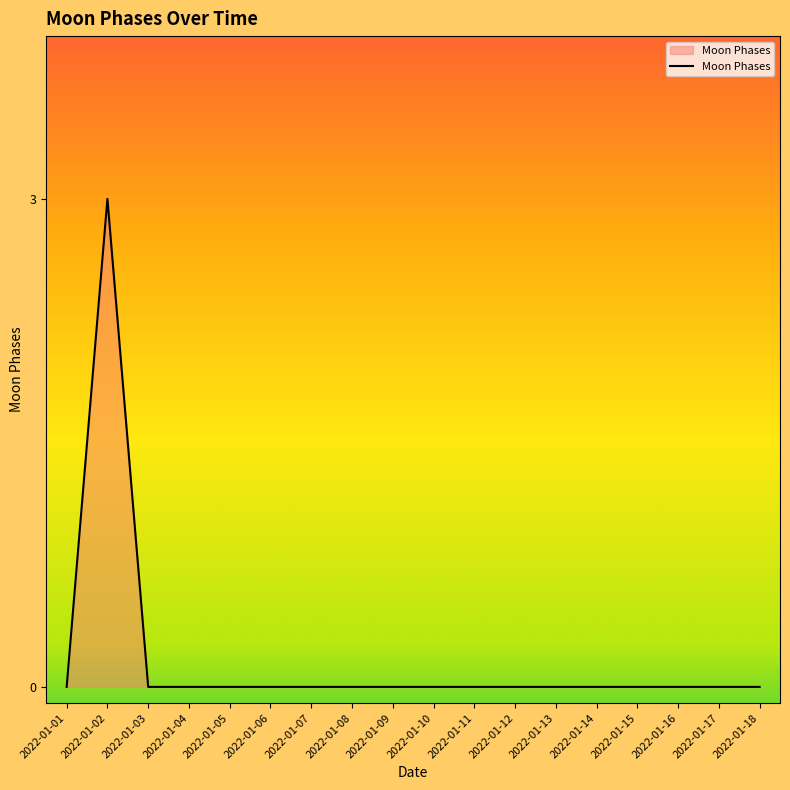

What is the difference between the maximum and minimum values?

3